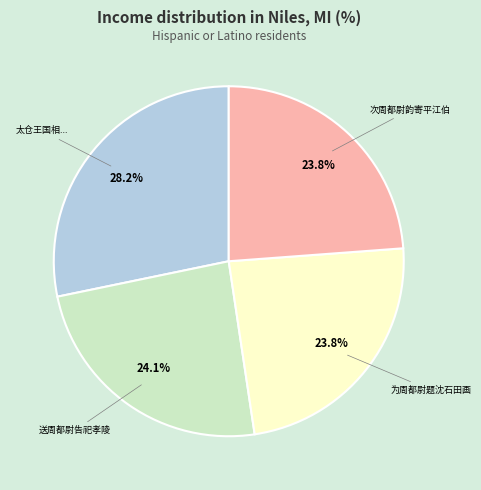

How many segments does this pie chart have?

4